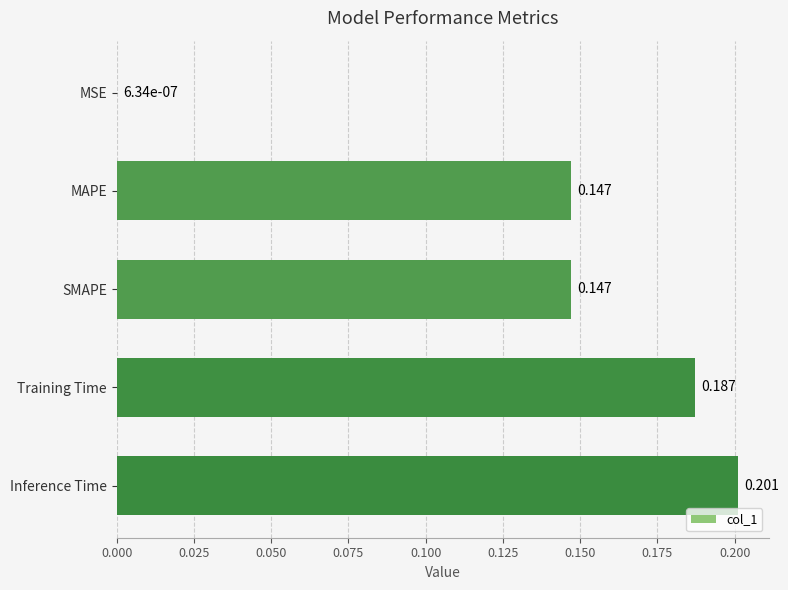

Where is the data nearest to the value 0?

MSE